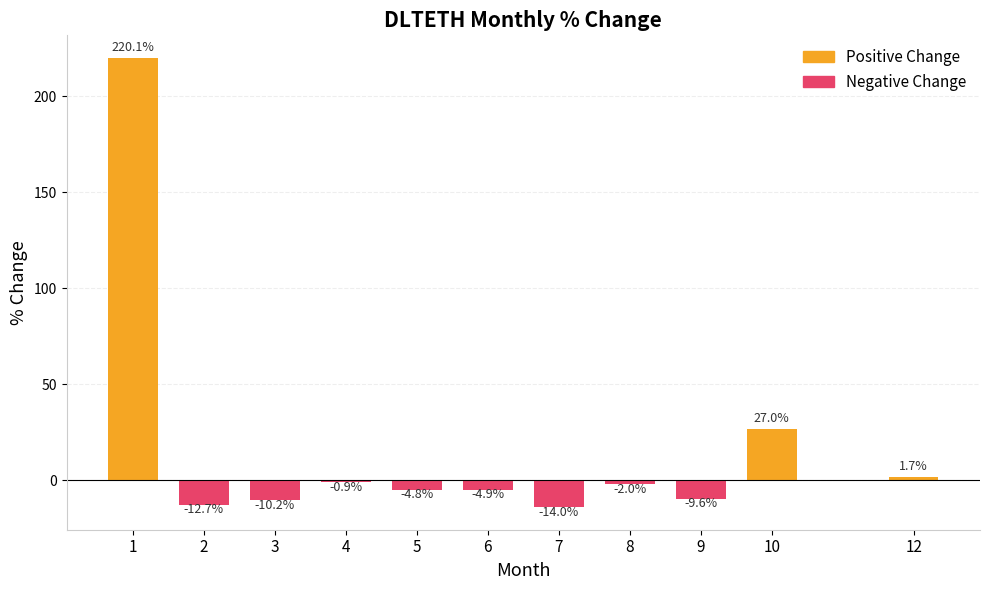

What is the difference between the highest and lowest values at 10?

27.0